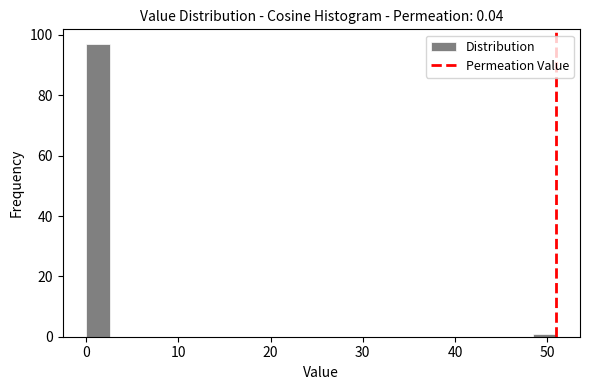

Read against the x-axis, roughly where is the centre of the tallest bar?

1